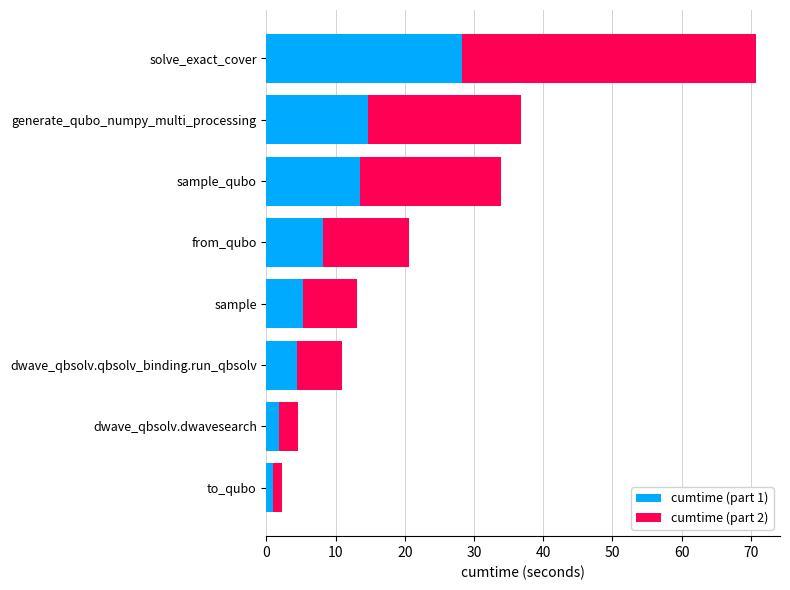

How many data points in cumtime (part 1) are less than 8?

4